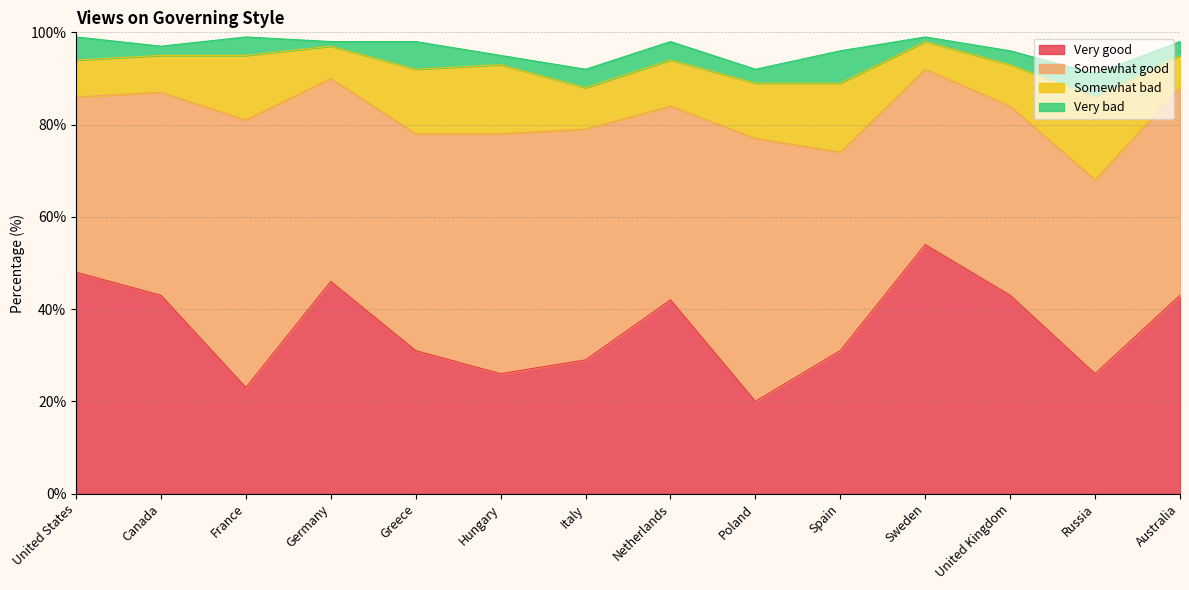

What is the greatest value displayed?

58